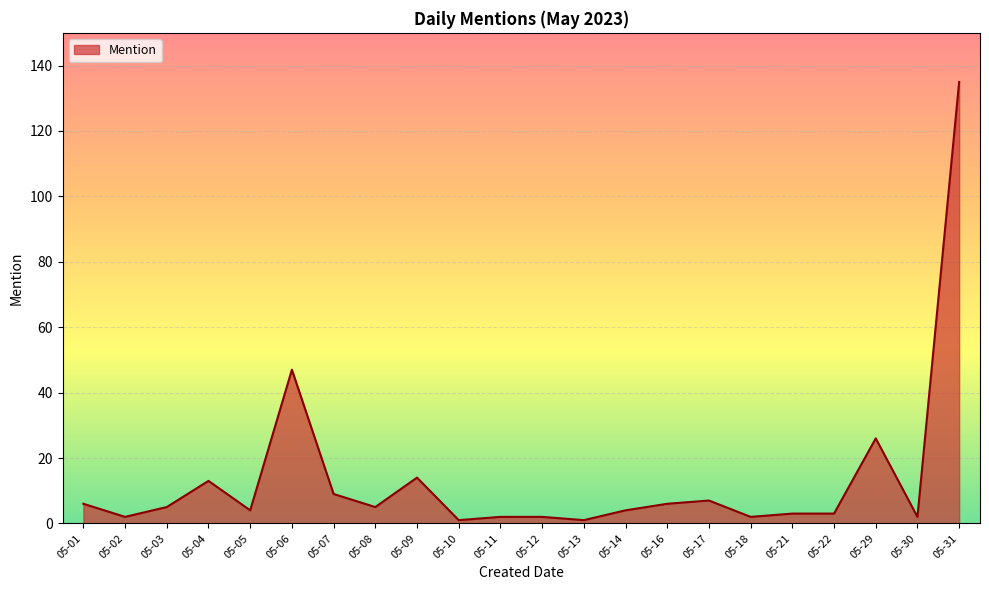

What is the difference between the maximum and minimum values?

134